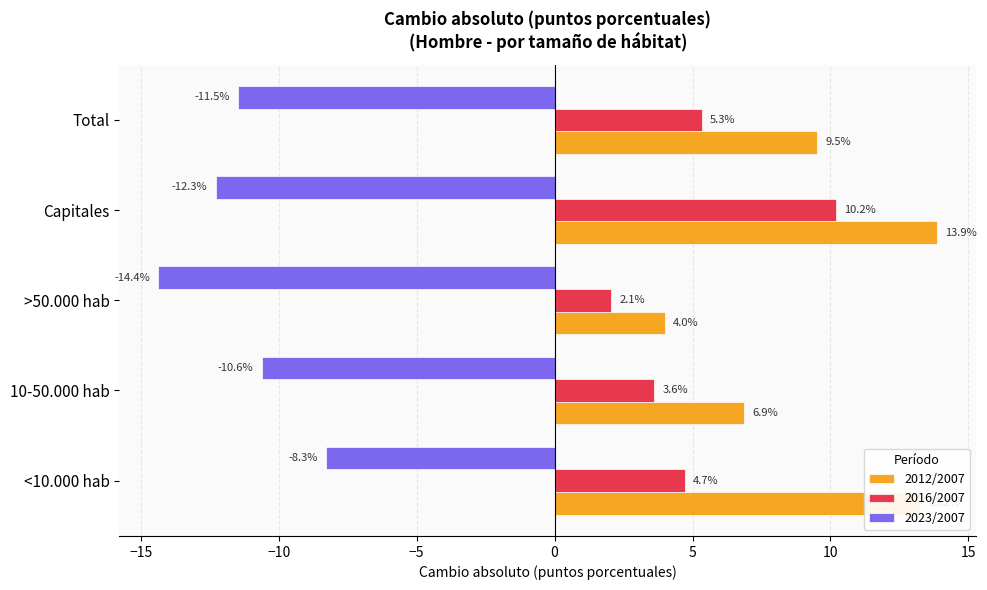

How many data points in 2023/2007 are above -11?

2